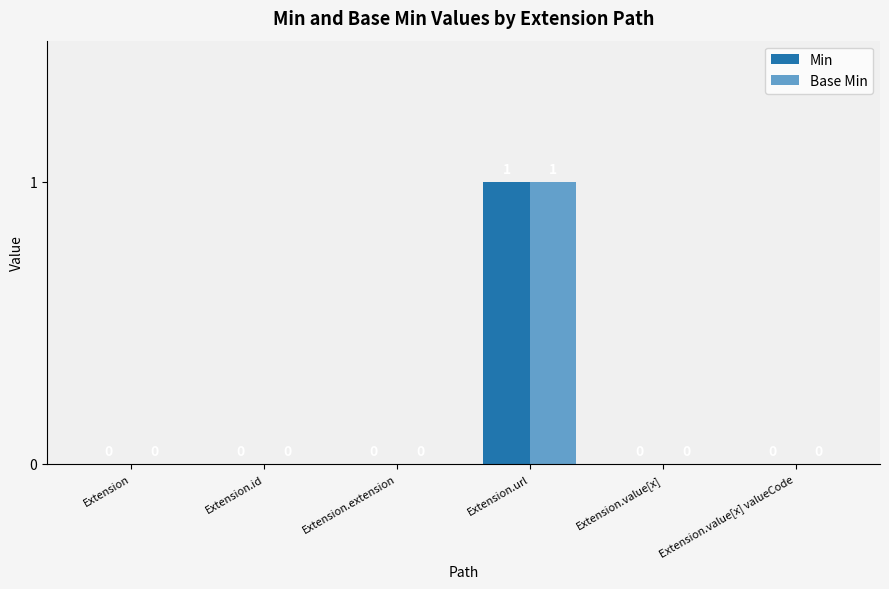

Reading right to left, extract all data points from this chart.

Min: Extension.value[x] valueCode=0	Extension.value[x]=0	Extension.url=1	Extension.extension=0	Extension.id=0	Extension=0
Base Min: Extension.value[x] valueCode=0	Extension.value[x]=0	Extension.url=1	Extension.extension=0	Extension.id=0	Extension=0